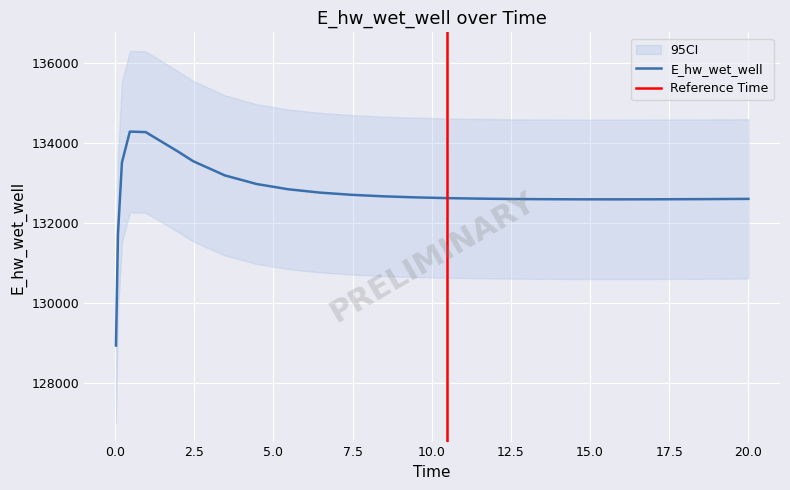

What is the label of the 7th point from the left?

2.46875